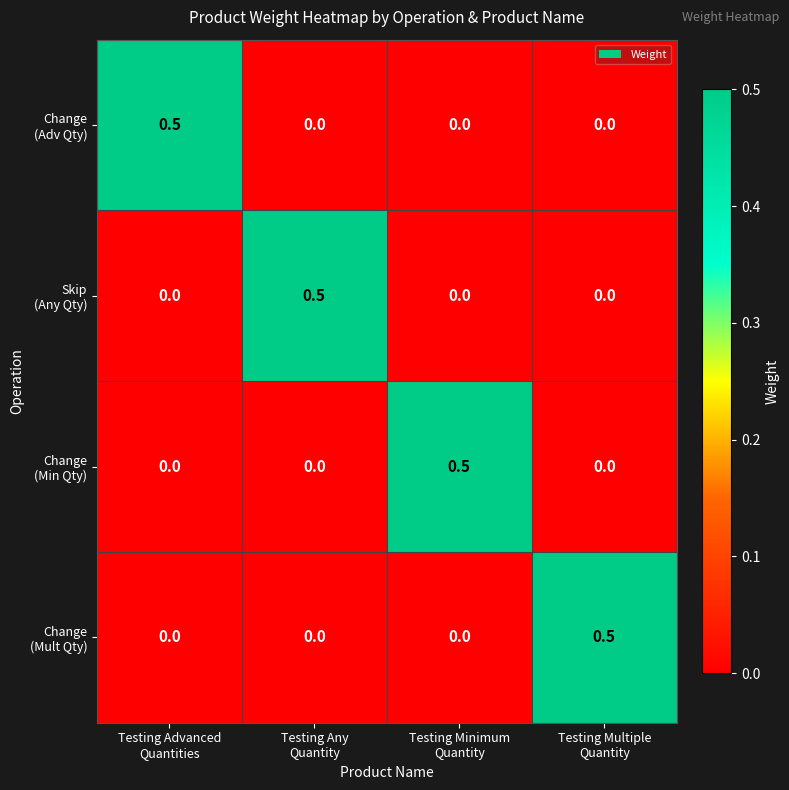

At how many categories does at least one series exceed 0?

4